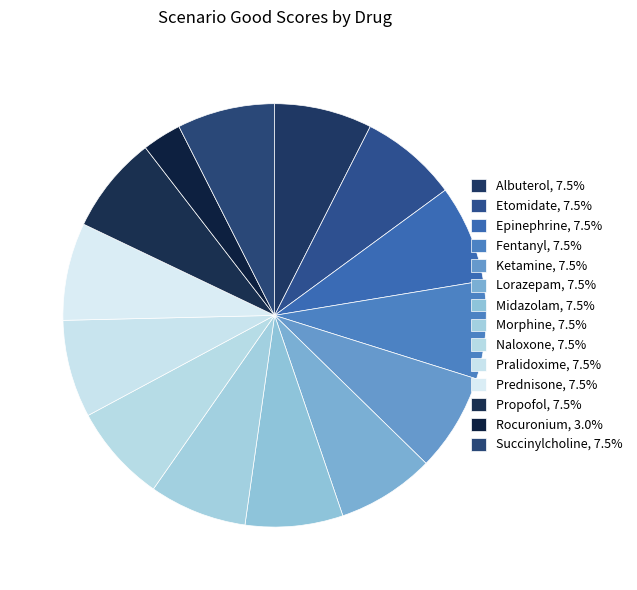

Does Midazolam account for over 50% of the chart?

No